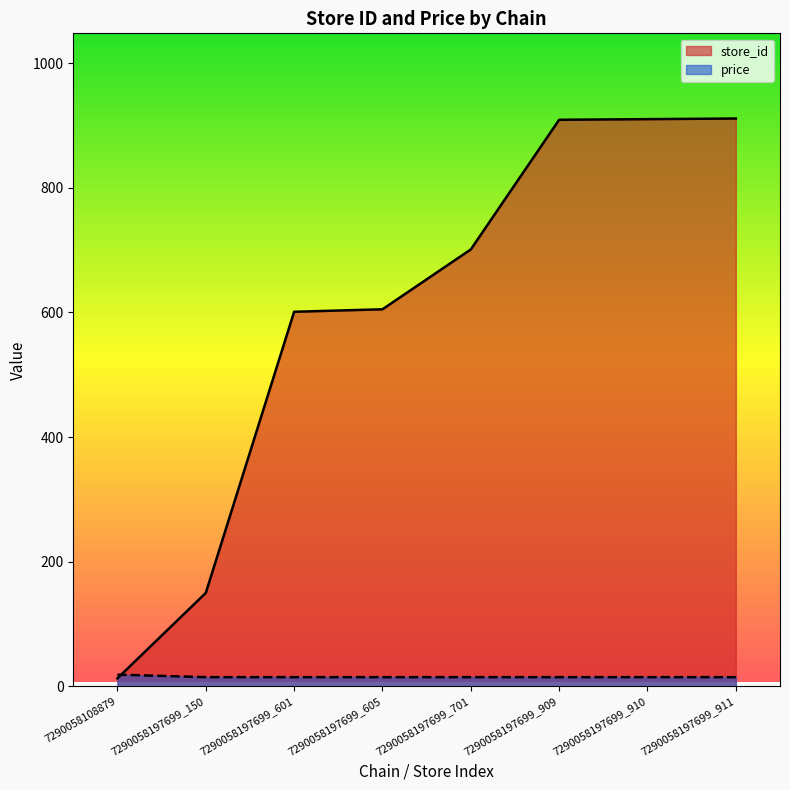

What is the value of the price point at the 4th from the left?

14.9